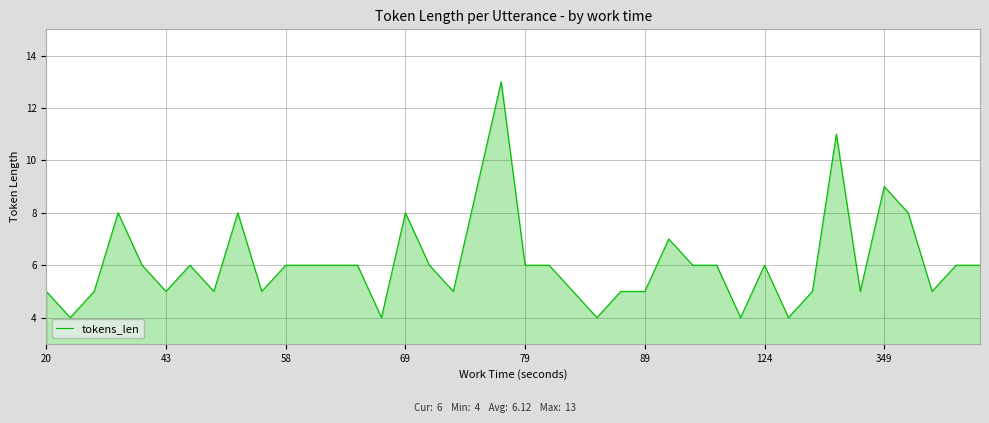

What is the minimum value shown in the chart?

4